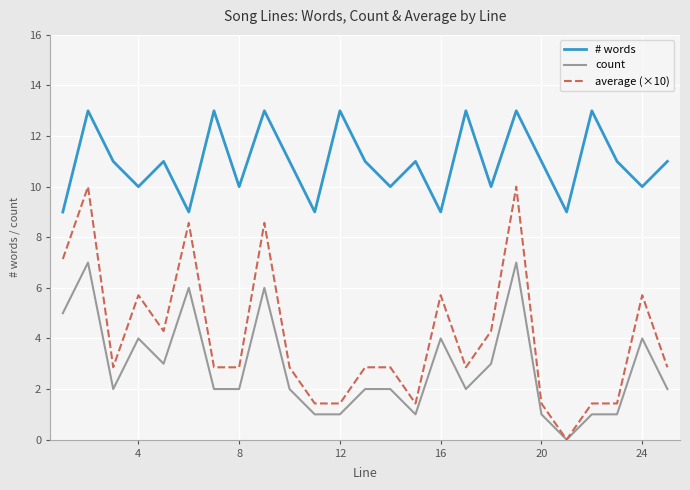

What is the greatest value displayed?

13.0